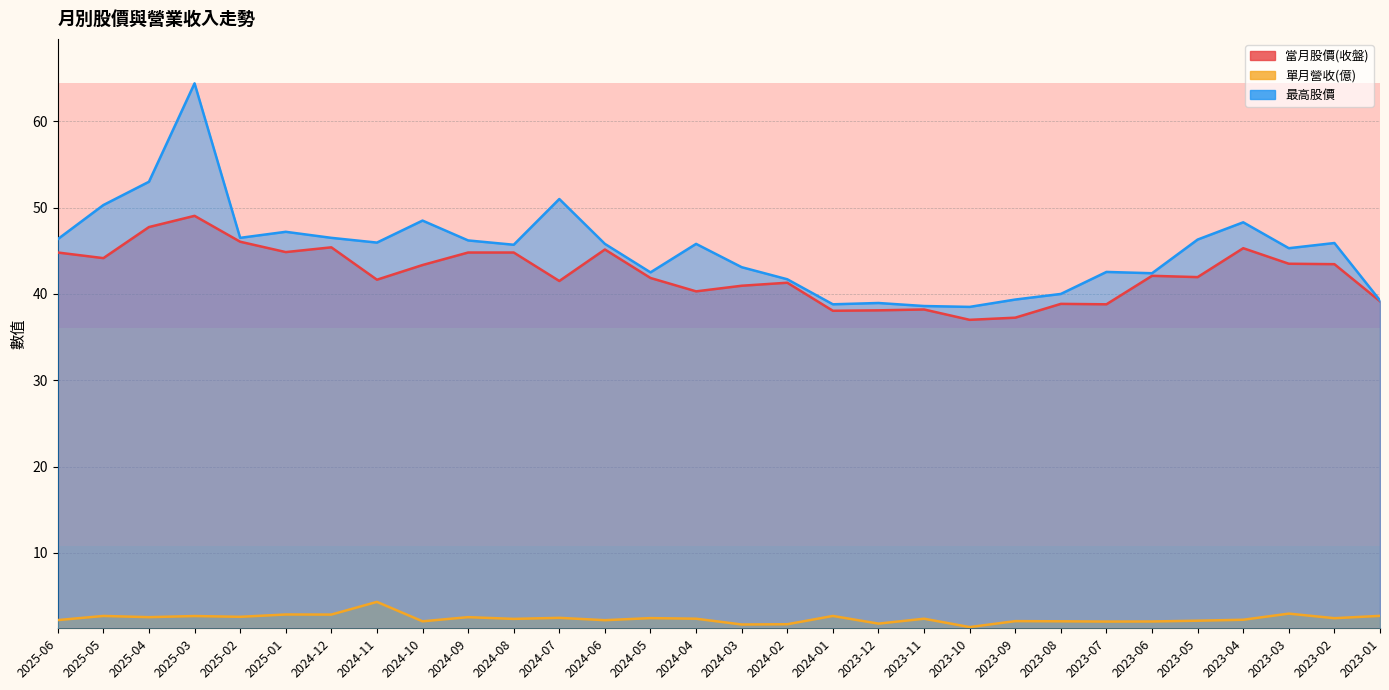

What is the sum of all 最高股價 values?

1354.7